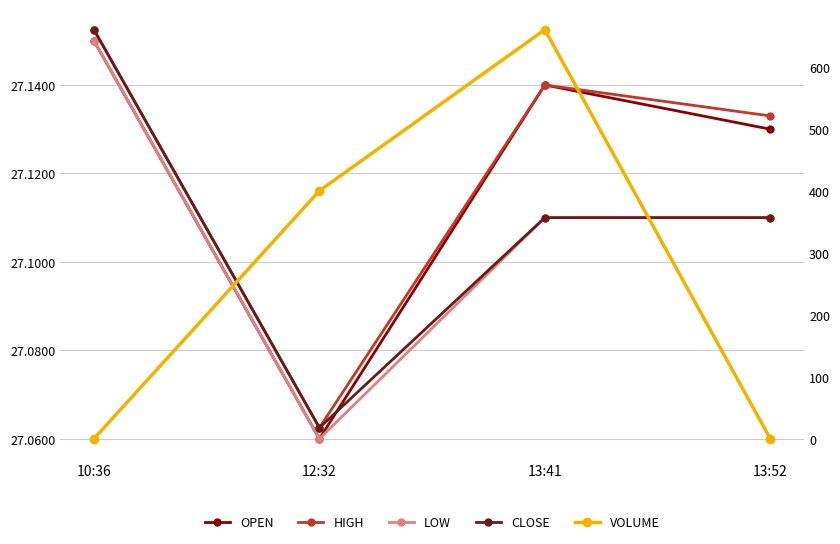

What value does the OPEN series have at 13:41?

27.1